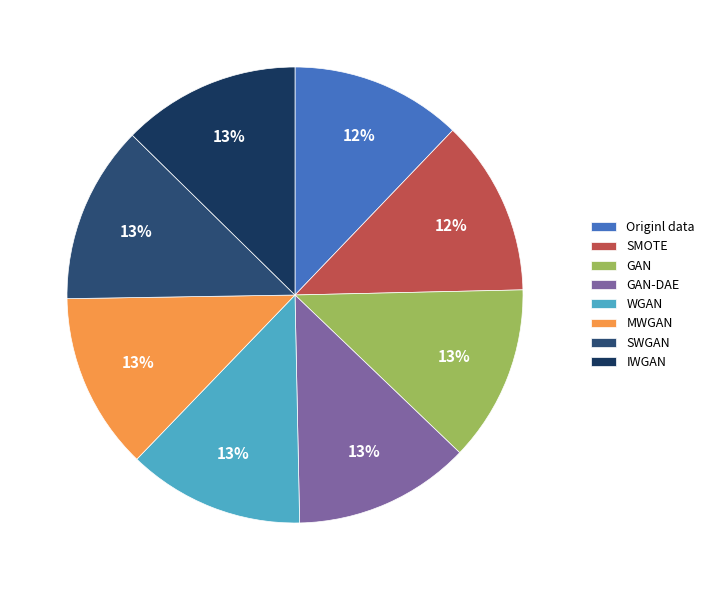

To the nearest percent, what is the combined percentage of IWGAN and SMOTE?

25%